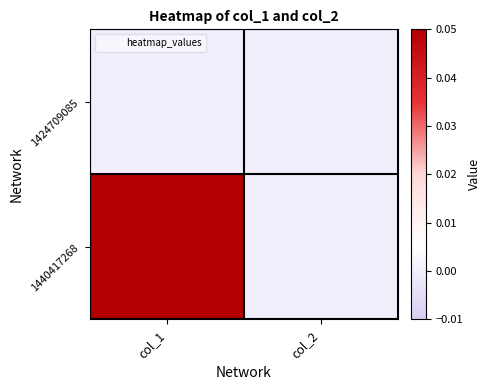

Reading right to left, what are all the values shown in this chart?

1424709085: col_2=0	col_1=0
1440417268: col_2=0	col_1=1